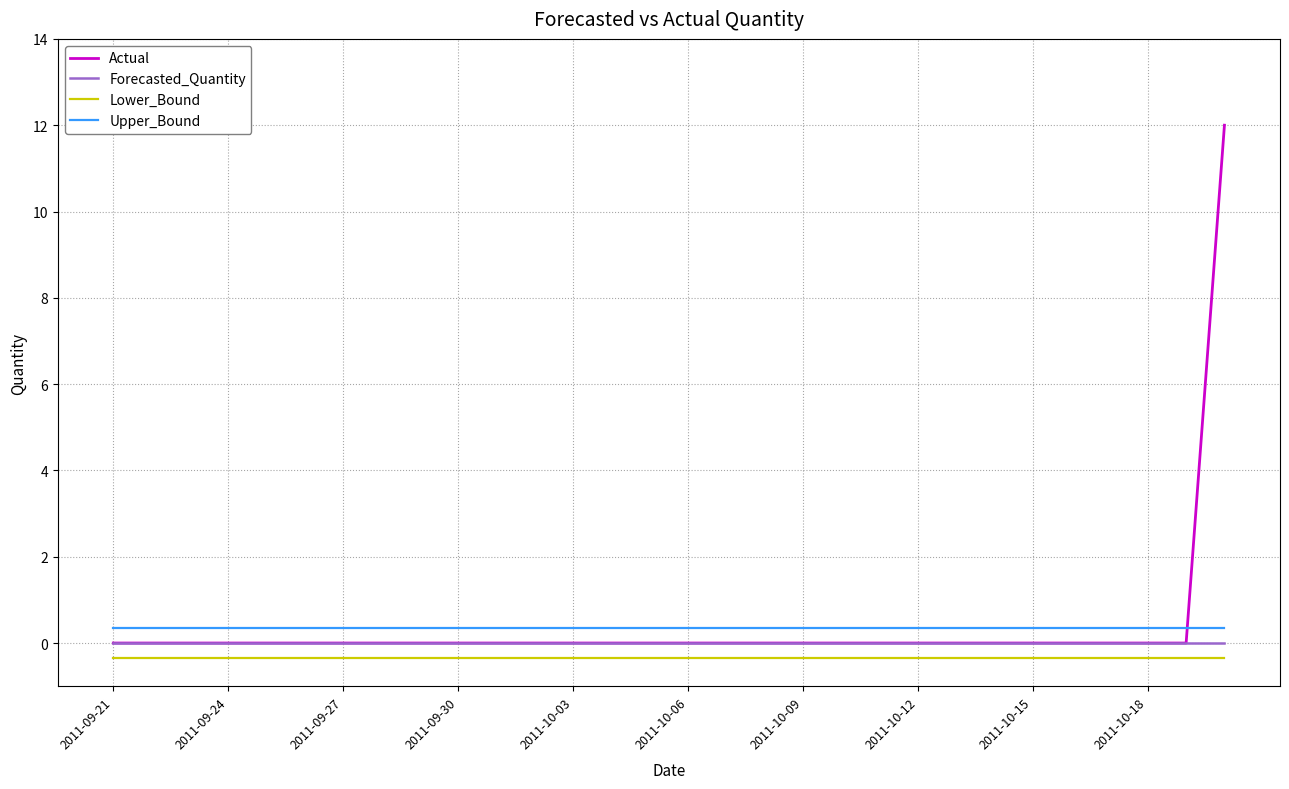

What is the average value of the Actual series?

0.4